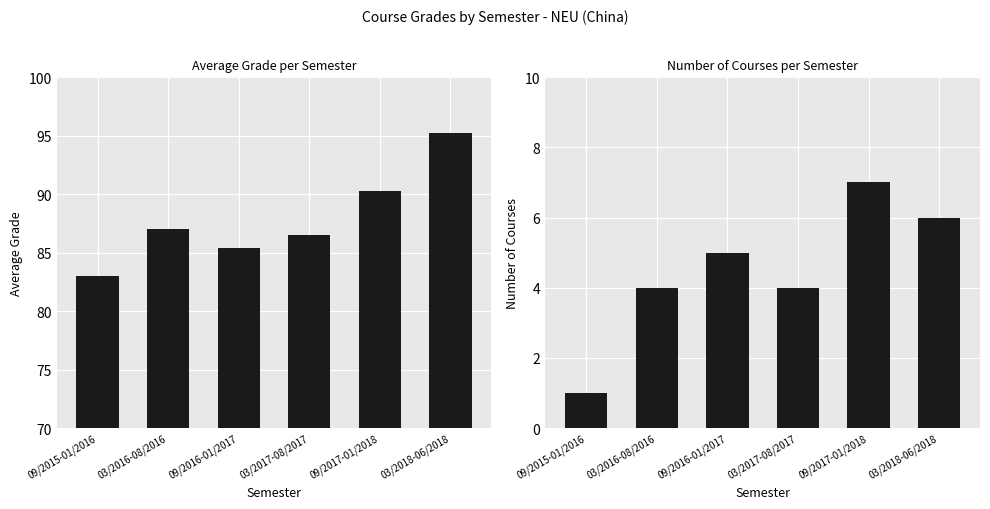

How many No. of courses values are between 4 and 6?

4